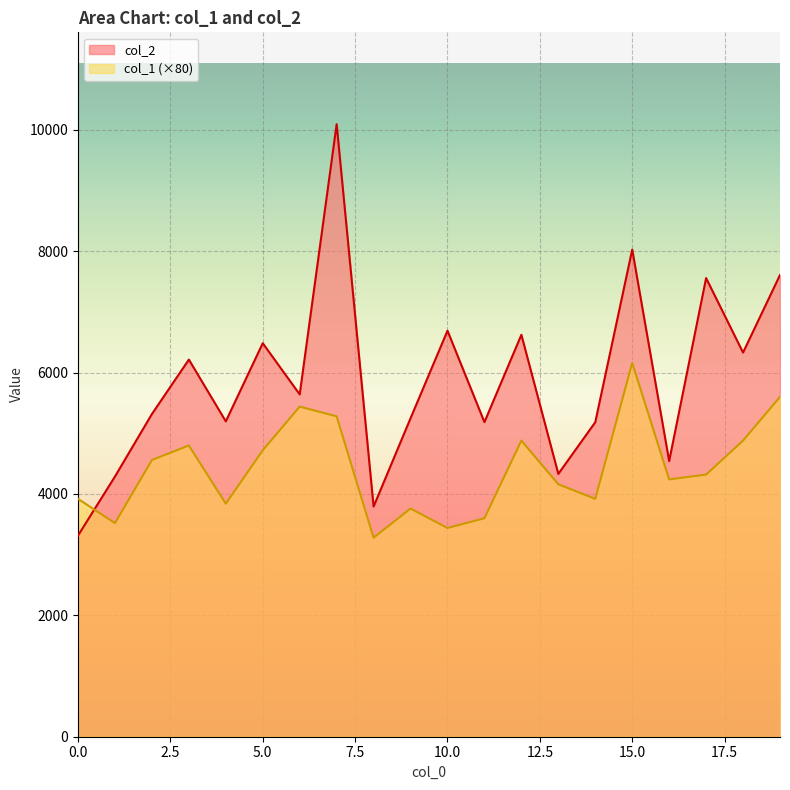

Count the number of data series in this chart.

2